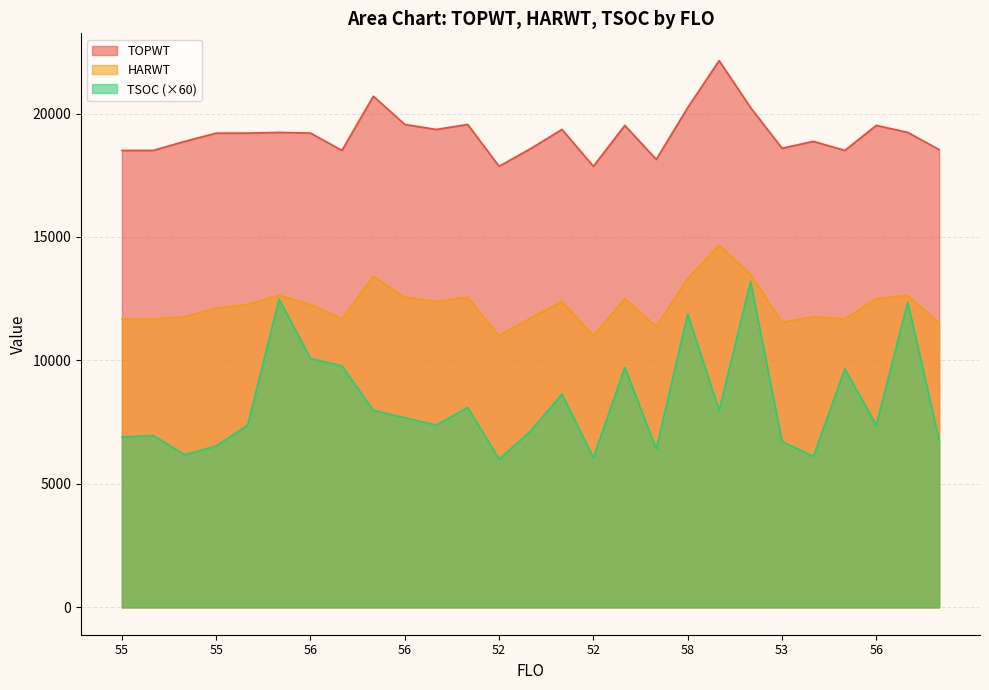

Which series has the largest range (max minus min)?

TSOC (×60)